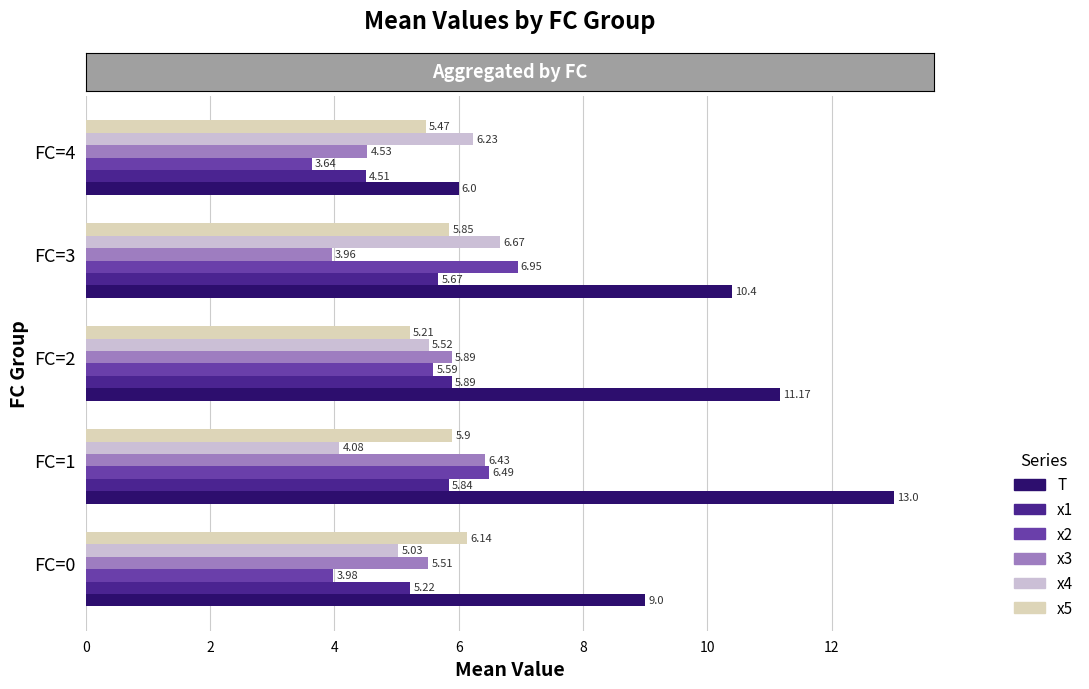

What is the difference between the maximum and second lowest values in the x1 series?

0.7